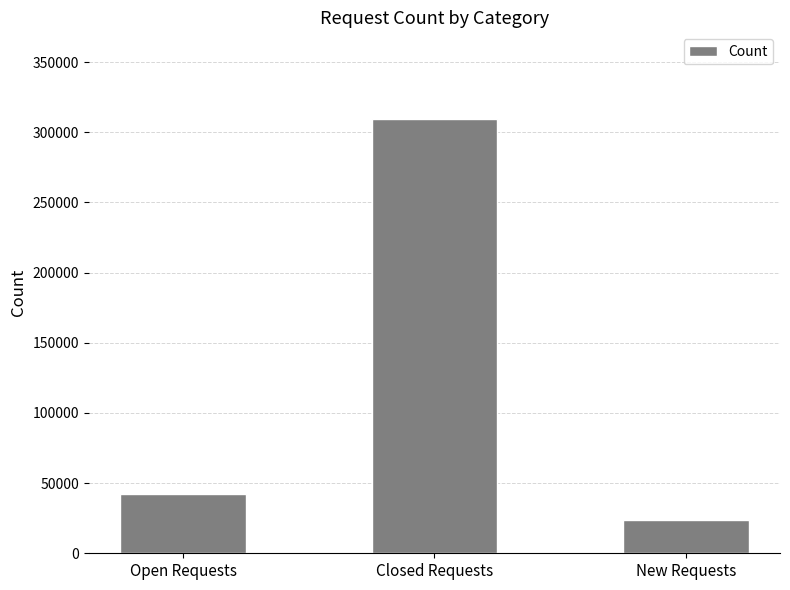

What is the label of the 2nd bar from the left?

Closed Requests